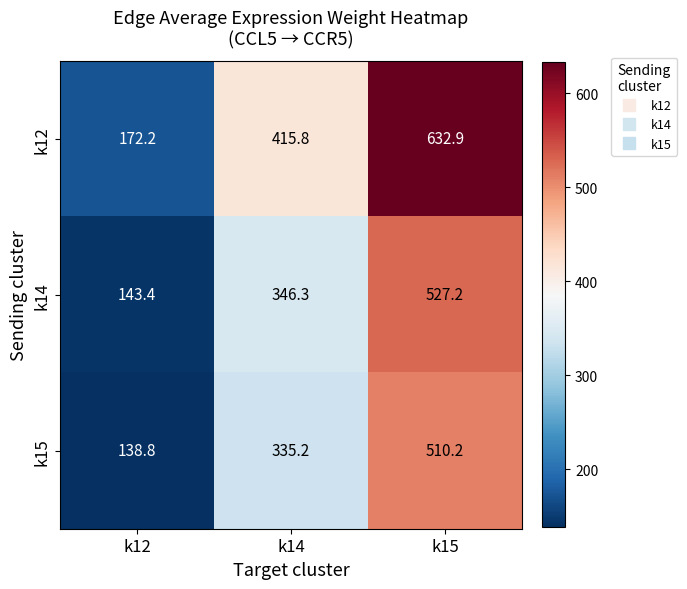

Rank the series at k14 from highest to lowest value.

k12, k14, k15